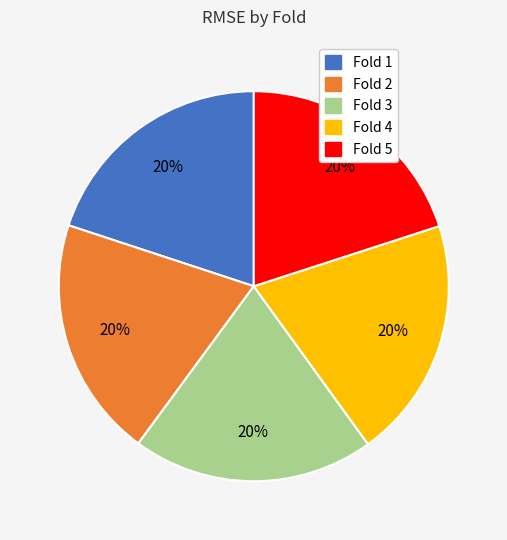

Is there a majority slice in this chart?

No